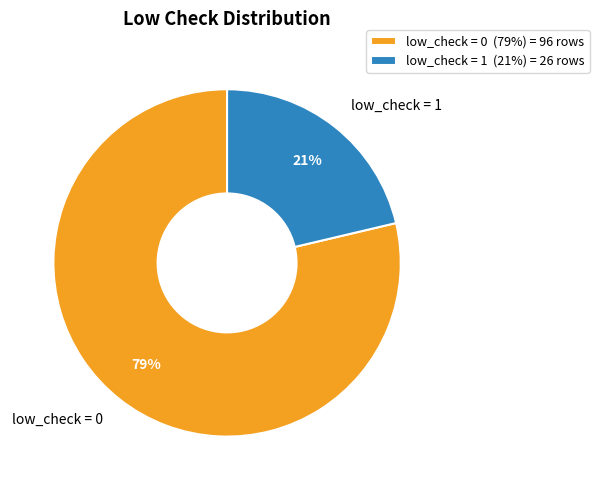

Does low_check = 0 represent more than half of the total?

Yes